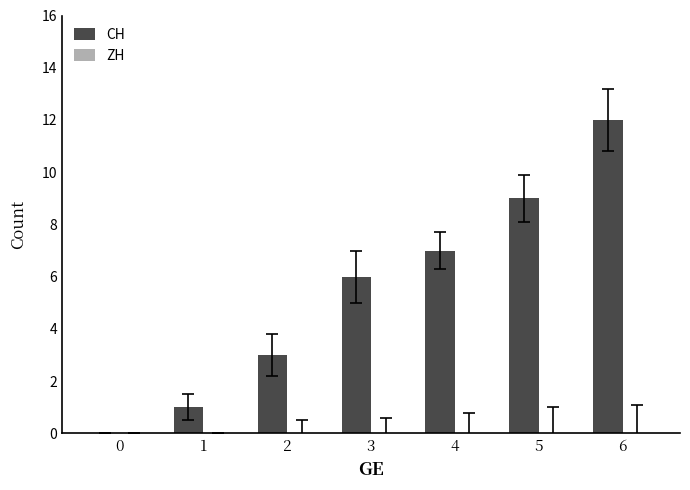

True or false: the data shows 3 at 2.

True